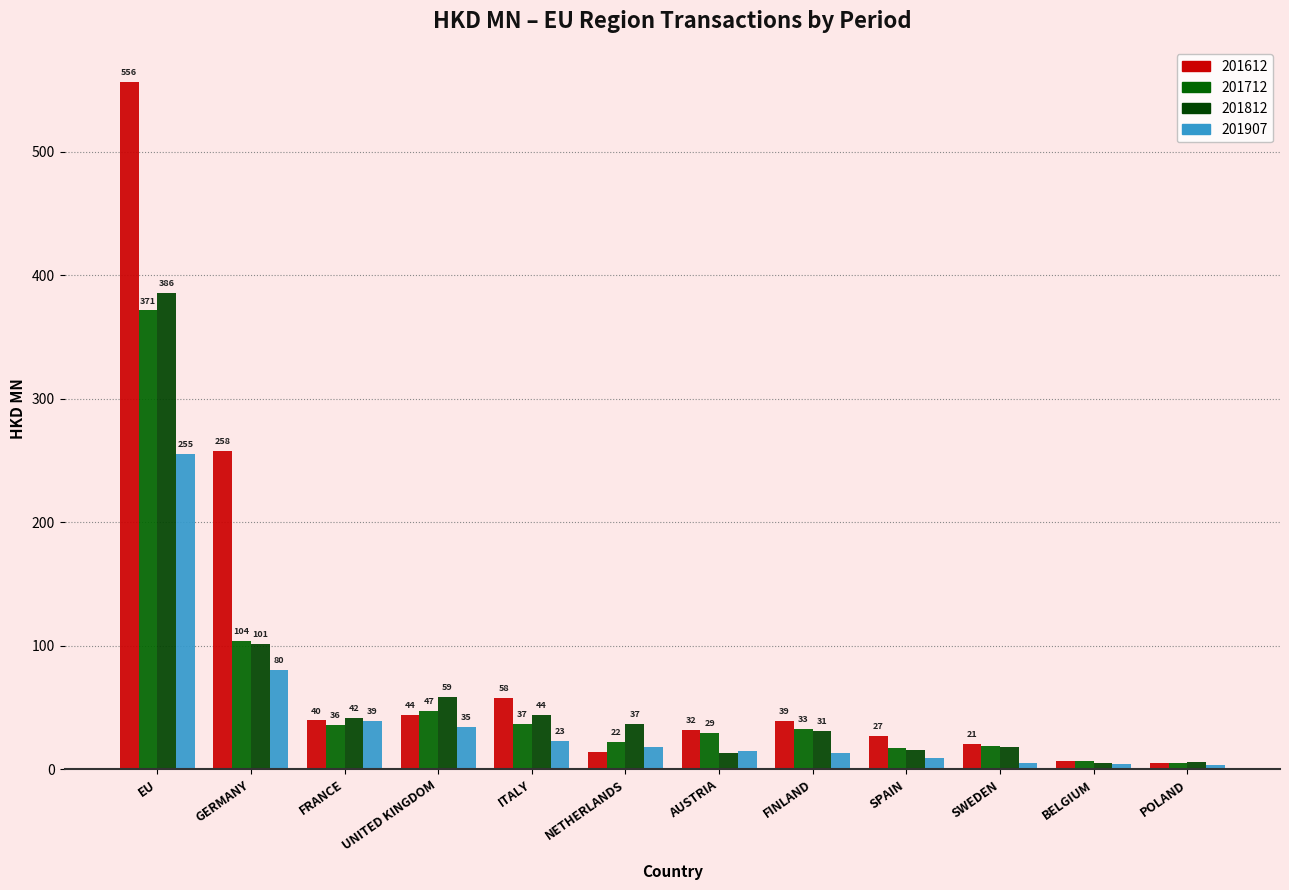

What are all the series names shown in the legend?

201612, 201712, 201812, 201907